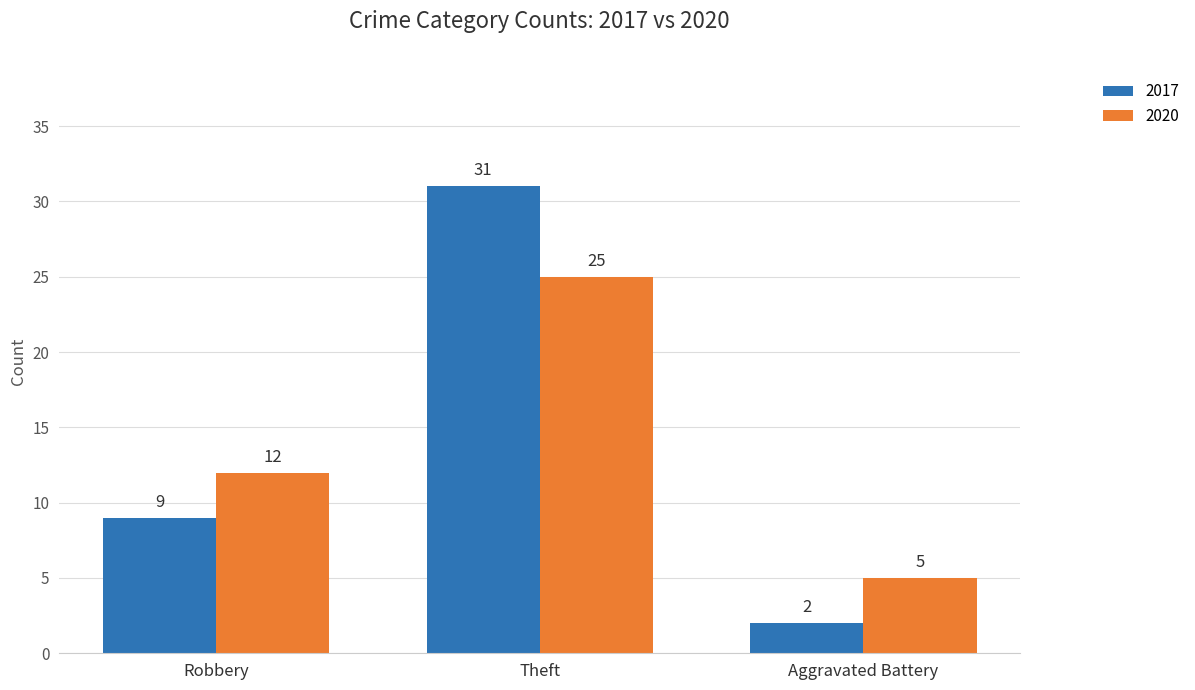

What is the spread (max minus min) of values at Theft?

6